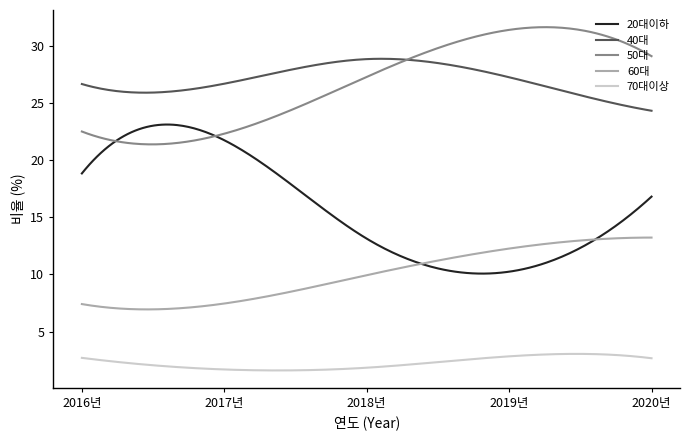

True or false: 70대이상 and 60대 cross at least once.

False